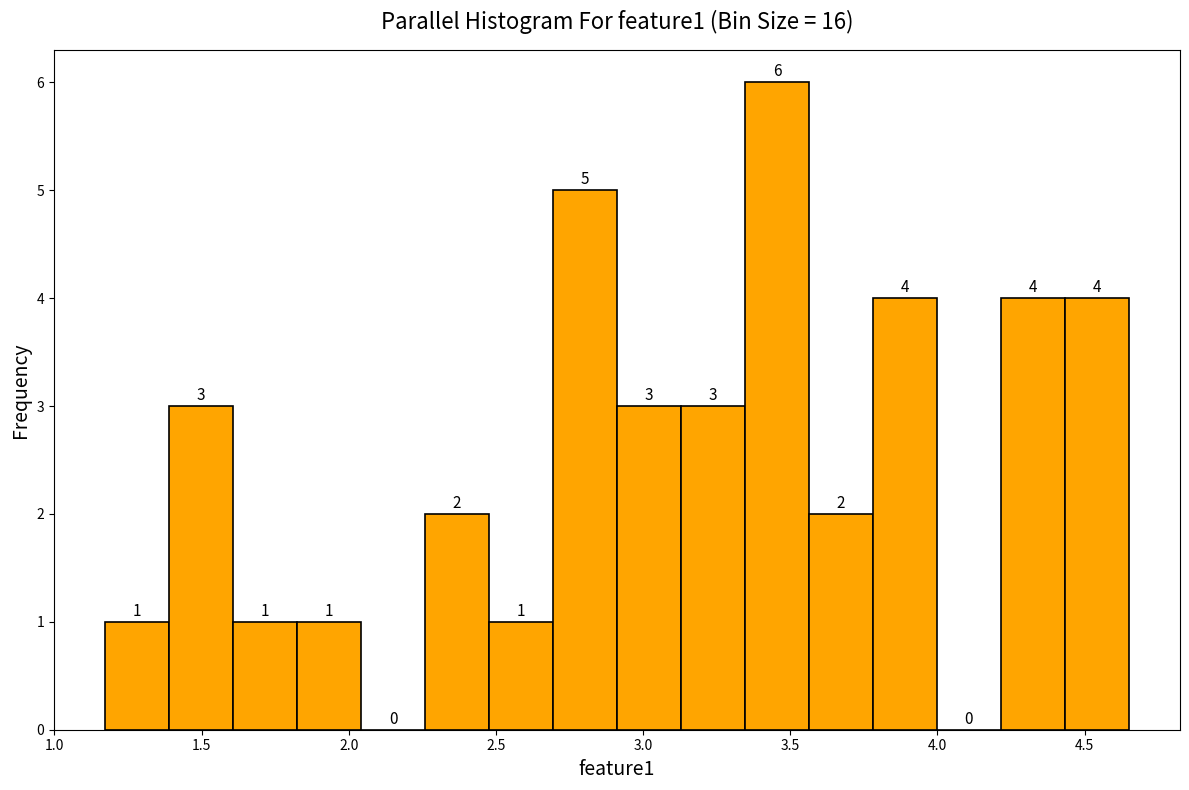

What is the height of the bar covering 1.40 to 1.60 on the x-axis? The bar edges are not printed on the chart, so give them approximately, as read against the axis.

3